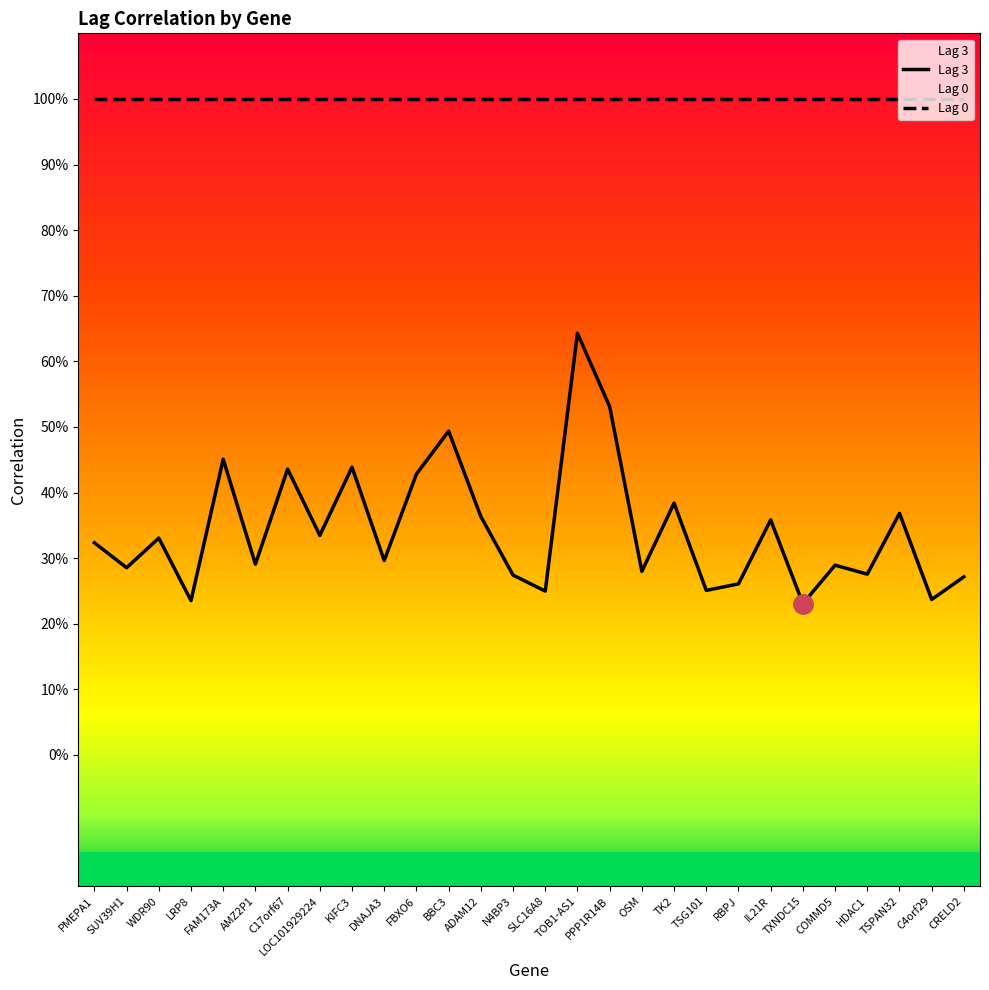

Which category has the highest value across all series?

PMEPA1